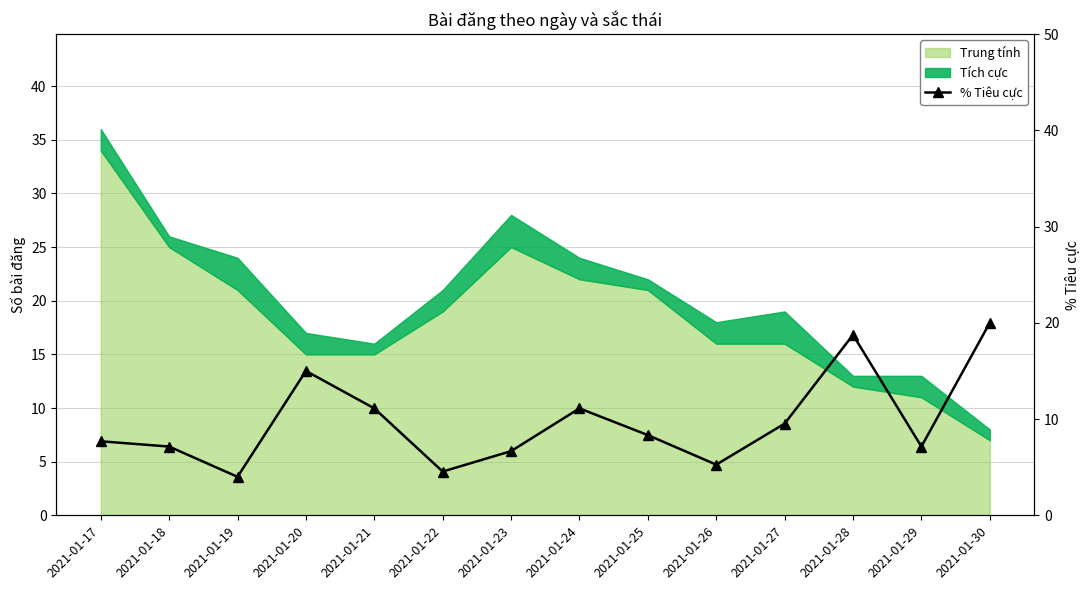

Which category has the highest value across all series?

2021-01-30